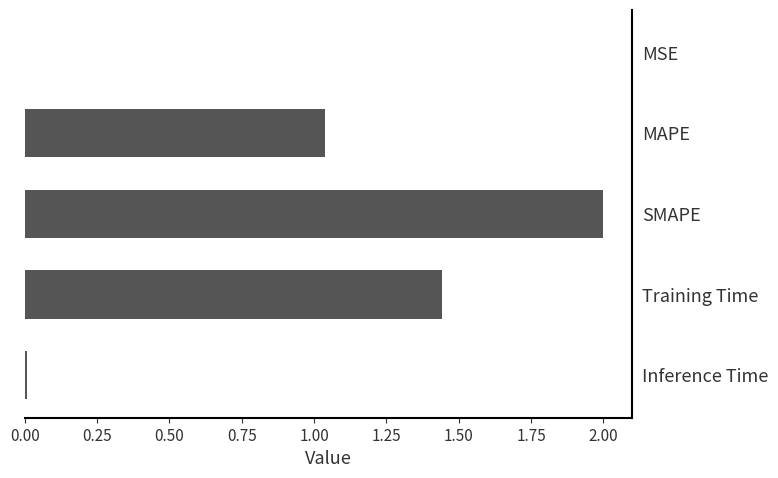

Where is the data nearest to the value 1?

MAPE